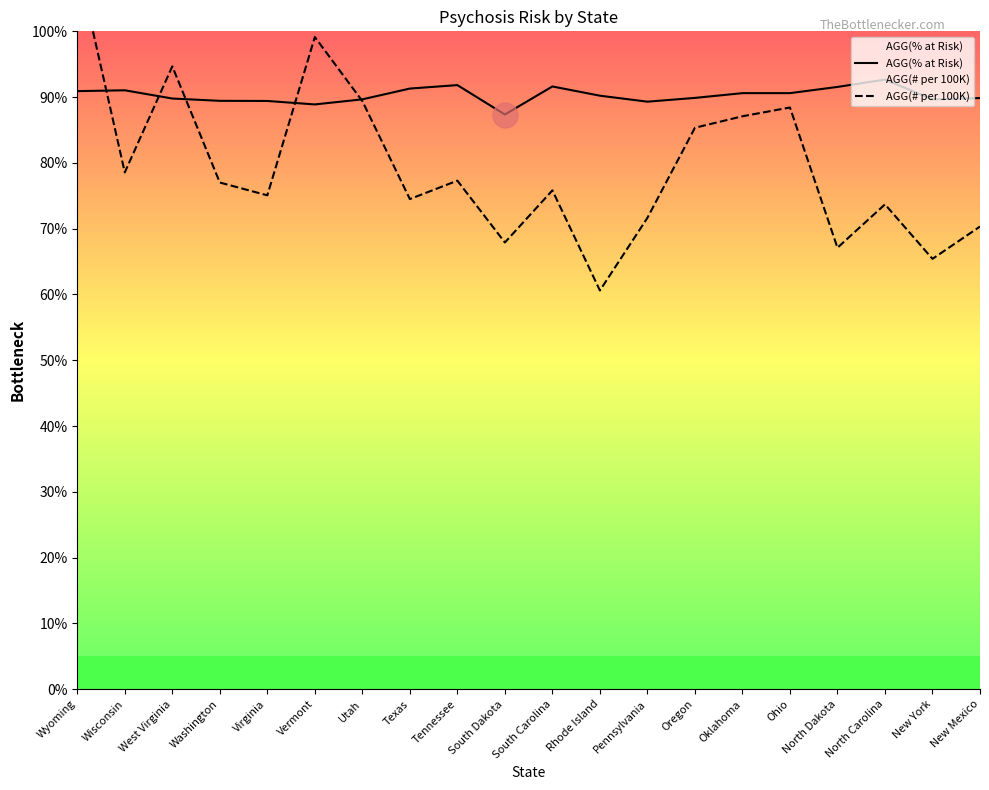

Rank the series by their maximum value, from lowest to highest.

AGG(% at Risk), AGG(# per 100K)